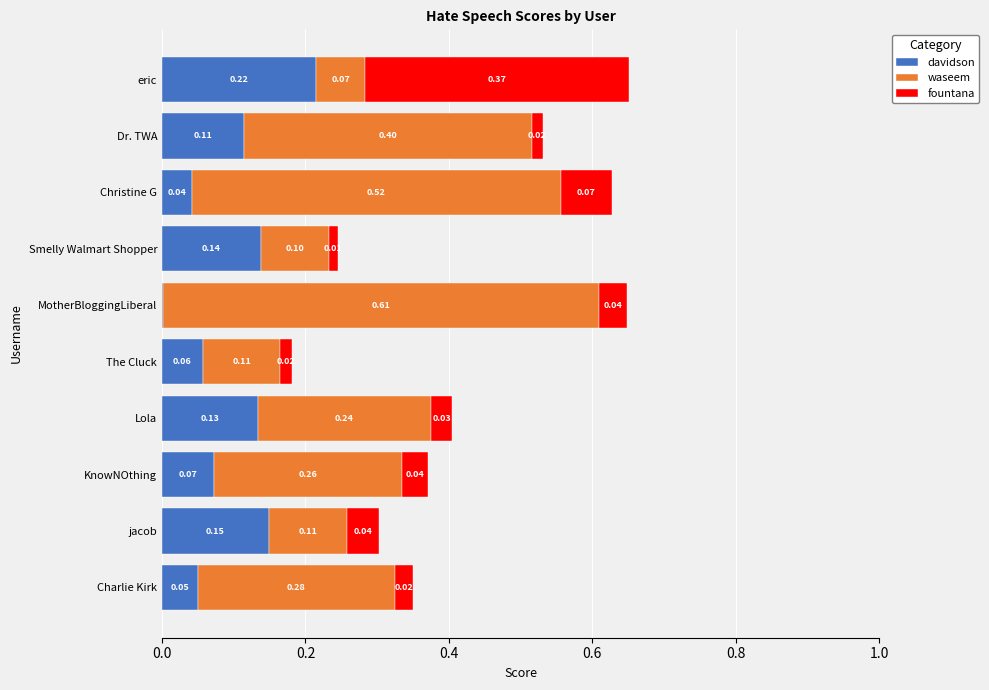

Which category has the highest value in the davidson series?

eric